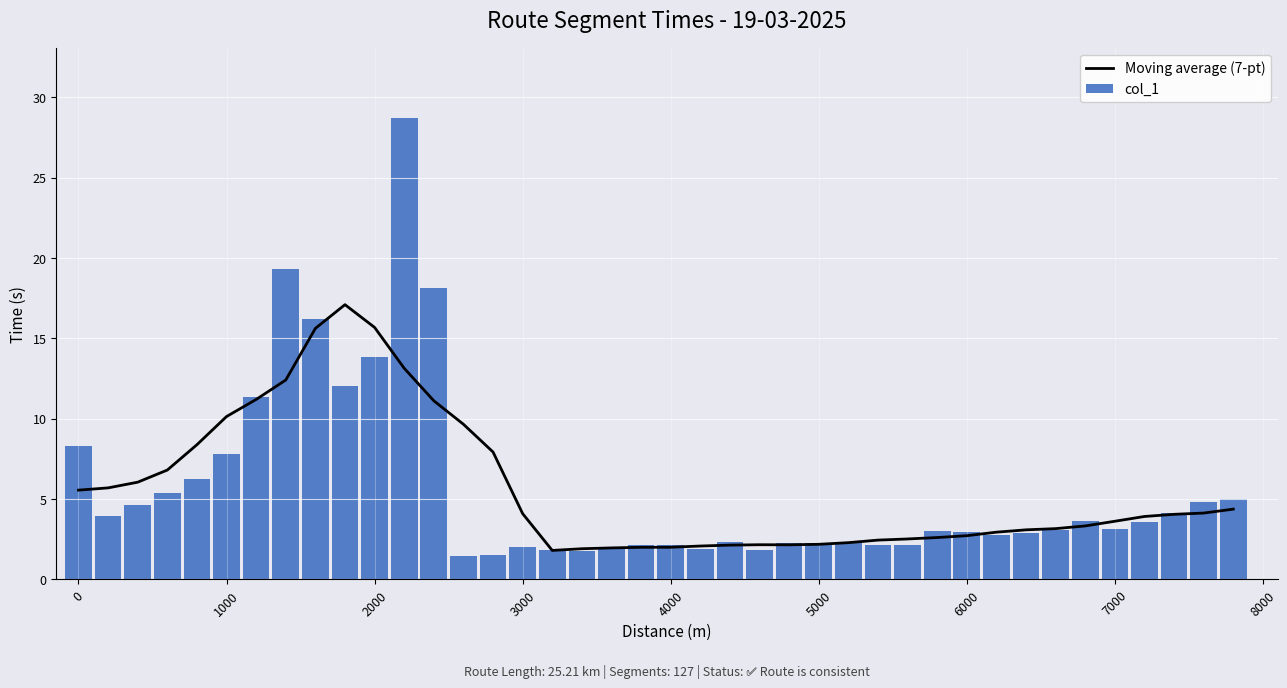

True or false: col_1 has a value of 11.0 at 1000.

False